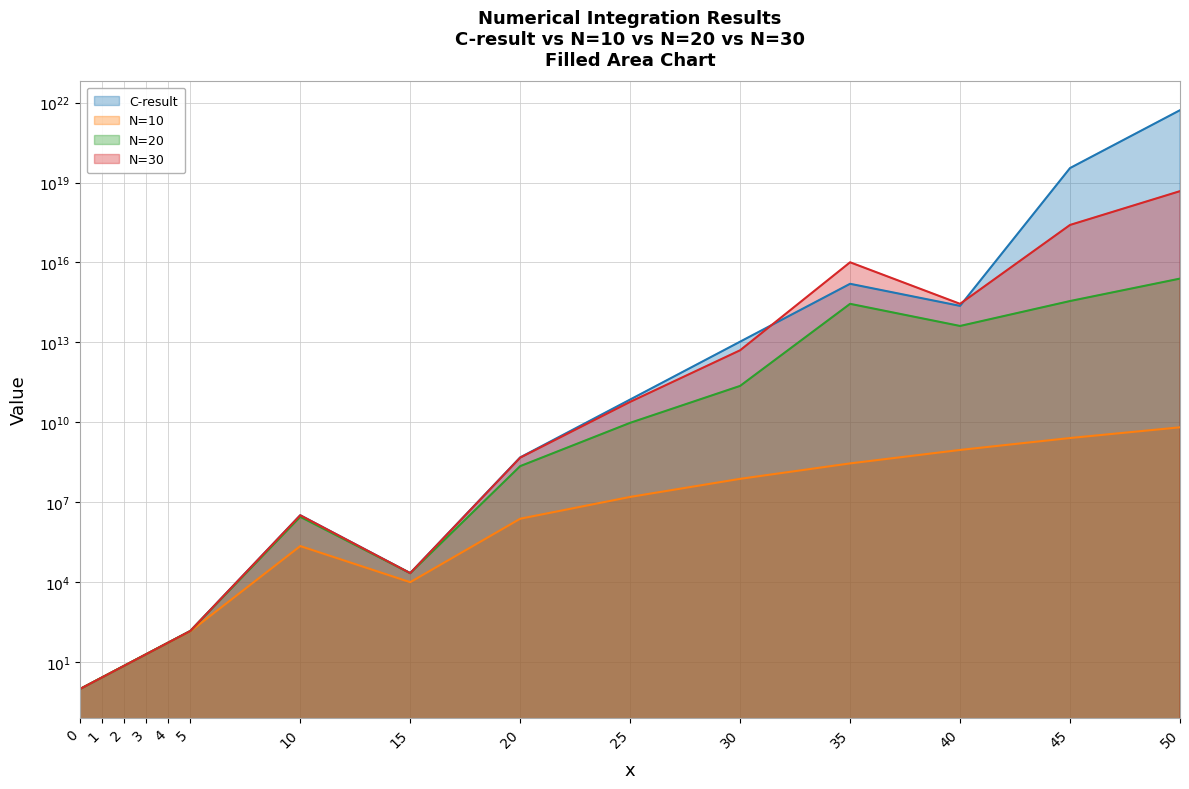

How many lines are shown in the chart?

4